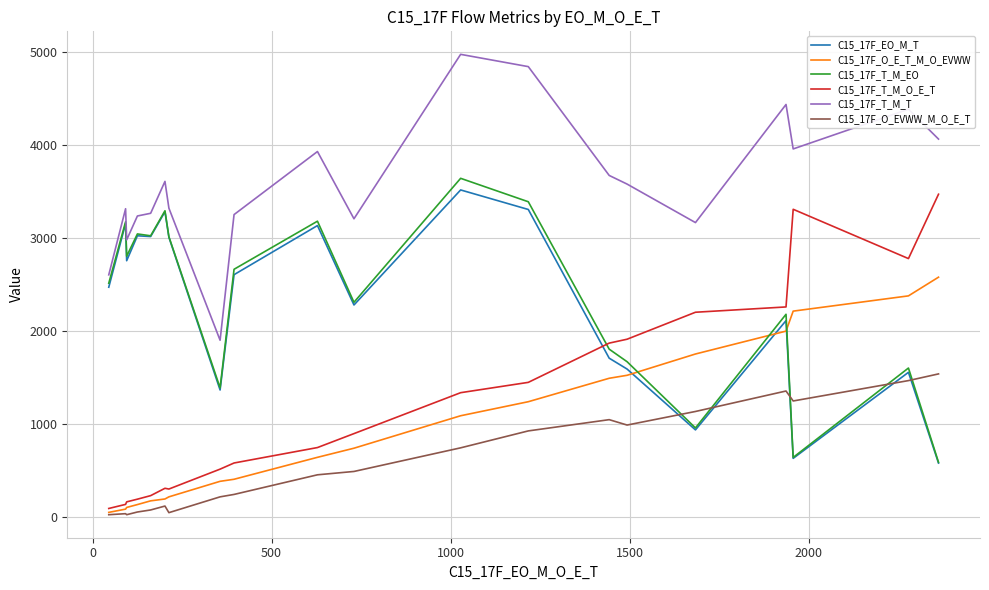

What is the greatest value displayed?

4972